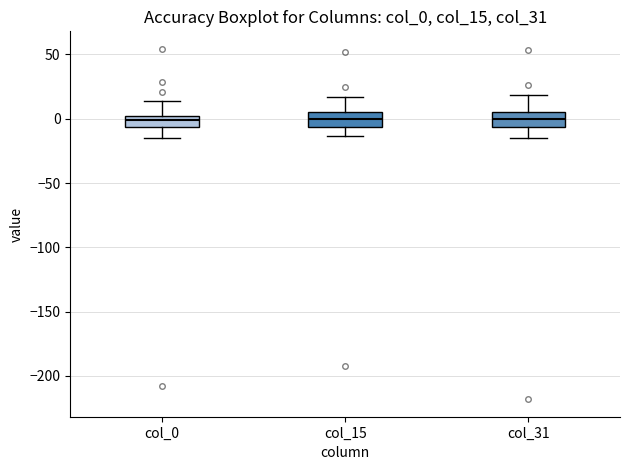

Reading left to right, transcribe this box plot: for each box, give where its median line is, the range the box spans, and where its two whiskers end, as read against the y-axis. The values are not printed on the chart, so give them approximately, as read against the axis.

col_0: median 0 (inside the box), box -5 to 0, whiskers -15 to 15
col_15: median 0, box -5 to 5, whiskers -15 to 15
col_31: median 0, box -5 to 5, whiskers -15 to 20